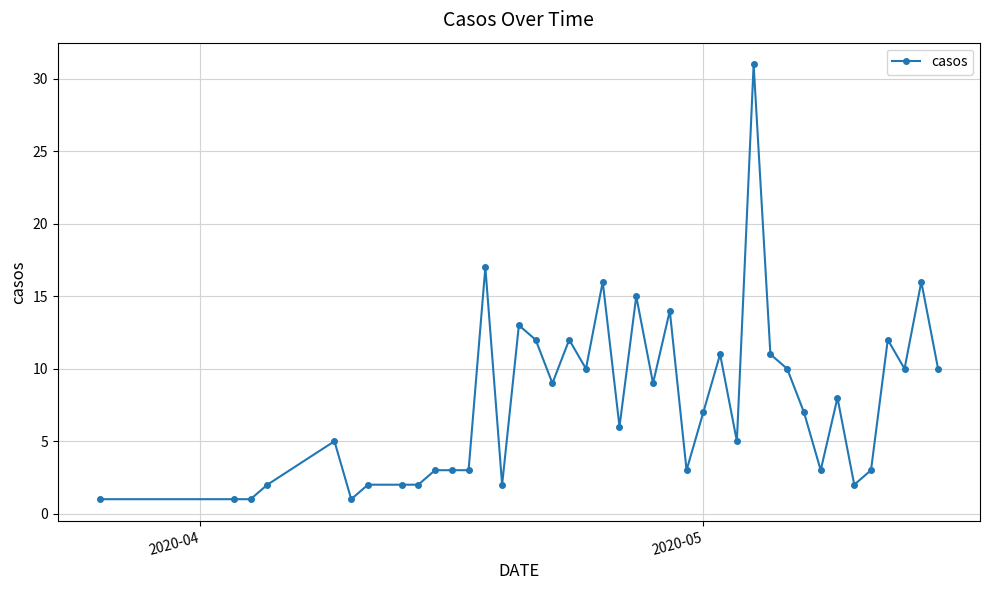

True or false: there are more than 2 points higher than both neighbors.

True